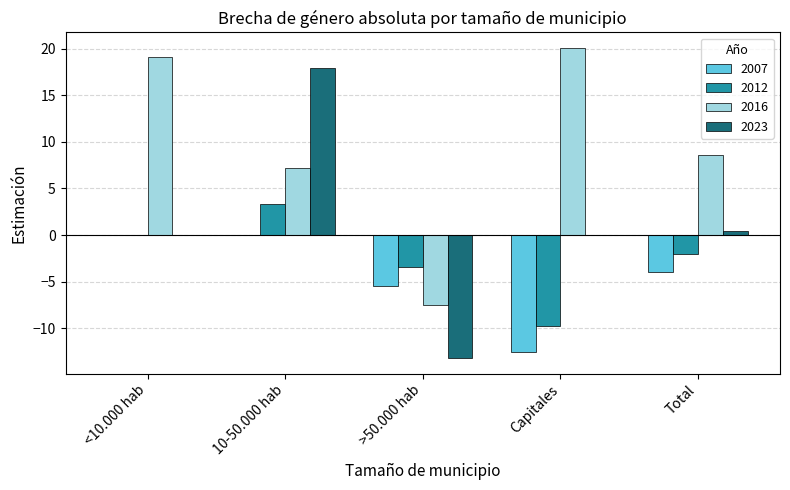

The 2016 series shows -11.2 at >50.000 hab. True or false?

False